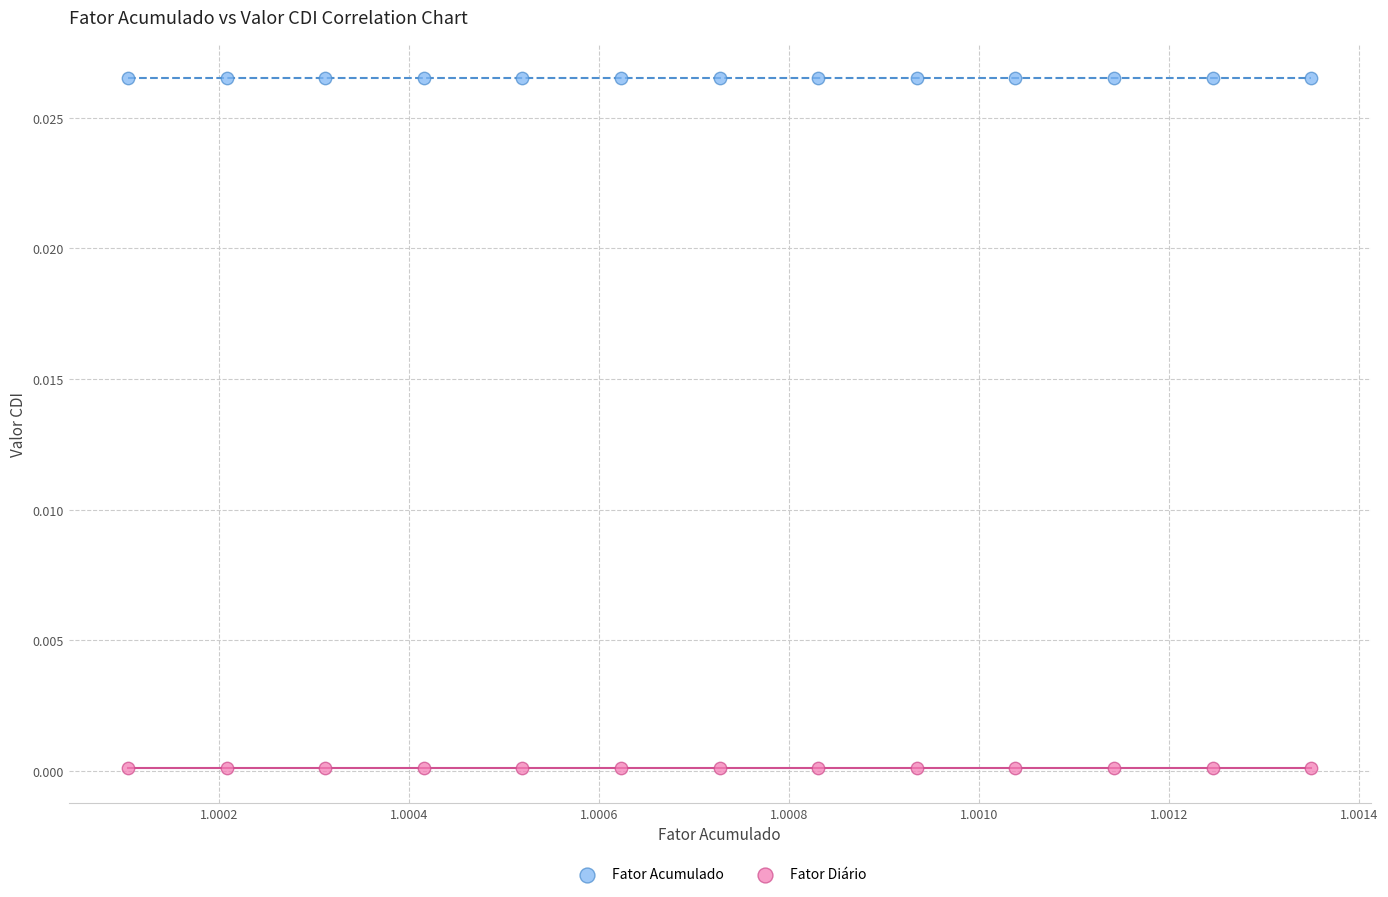

What are all the series names shown in the legend?

Fator Acumulado, Fator Diário